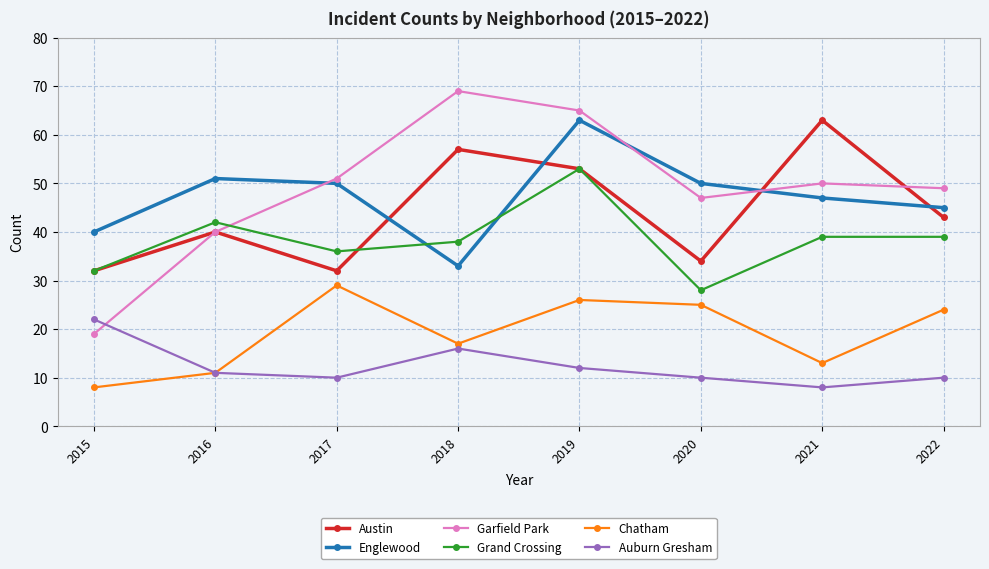

Reading left to right, extract all data points from this chart.

Austin: 2015=32	2016=40	2017=32	2018=57	2019=53	2020=34	2021=63	2022=43
Englewood: 2015=40	2016=51	2017=50	2018=33	2019=63	2020=50	2021=47	2022=45
Garfield Park: 2015=19	2016=40	2017=51	2018=69	2019=65	2020=47	2021=50	2022=49
Grand Crossing: 2015=32	2016=42	2017=36	2018=38	2019=53	2020=28	2021=39	2022=39
Chatham: 2015=8	2016=11	2017=29	2018=17	2019=26	2020=25	2021=13	2022=24
Auburn Gresham: 2015=22	2016=11	2017=10	2018=16	2019=12	2020=10	2021=8	2022=10